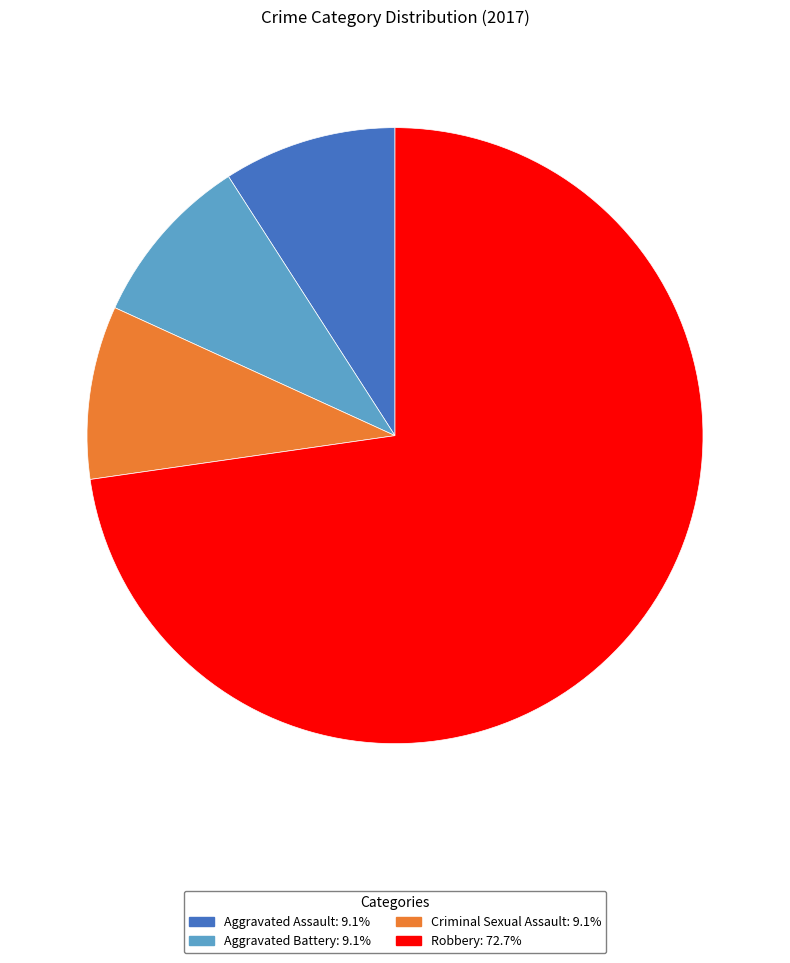

Does Aggravated Assault account for over 50% of the chart?

No